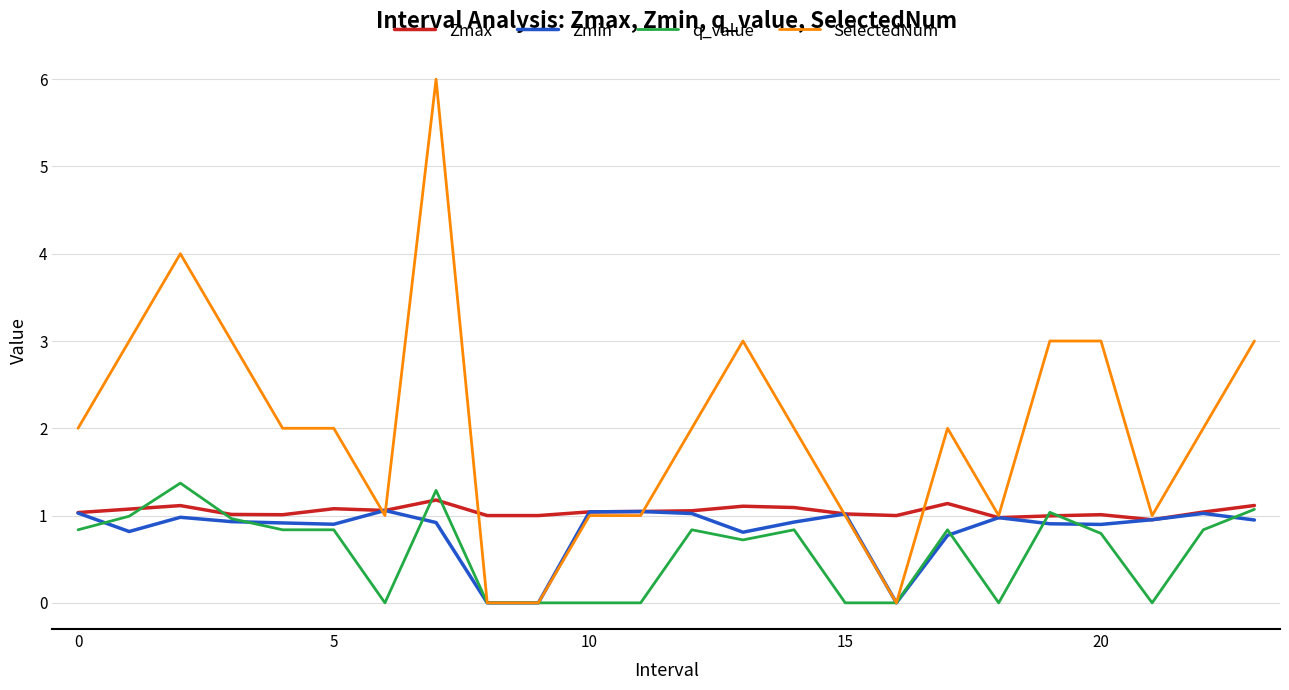

Which series has the largest total across all categories?

SelectedNum